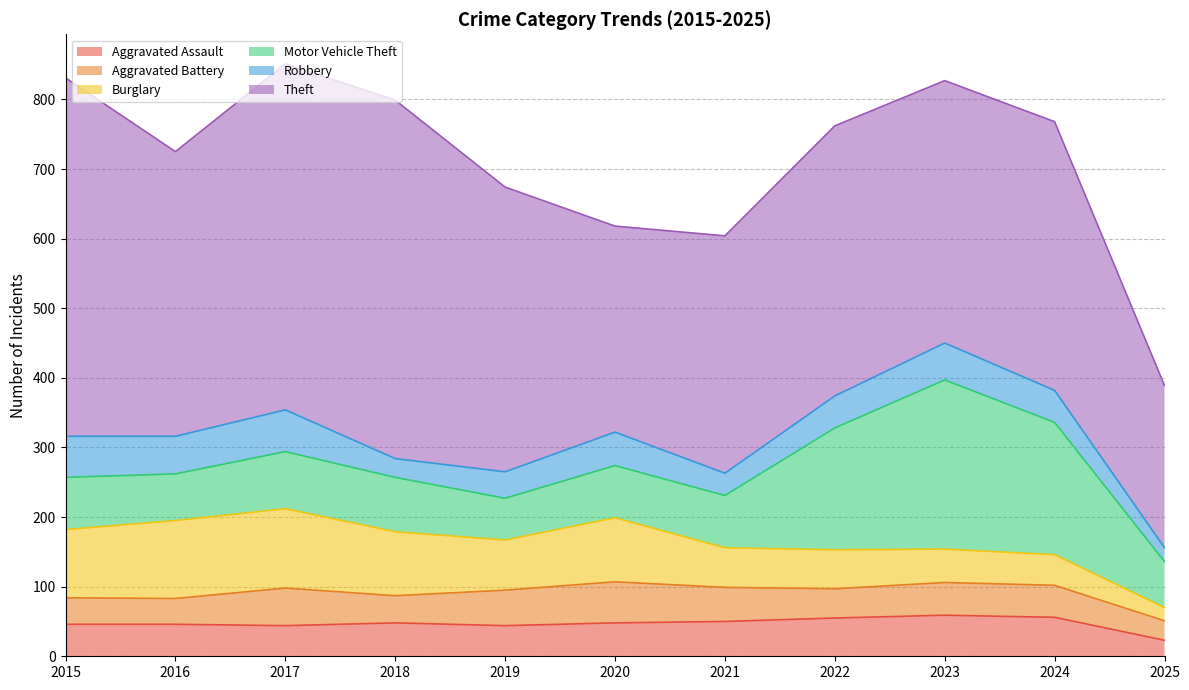

After their last crossing, which series has the higher values: Burglary or Robbery?

Robbery